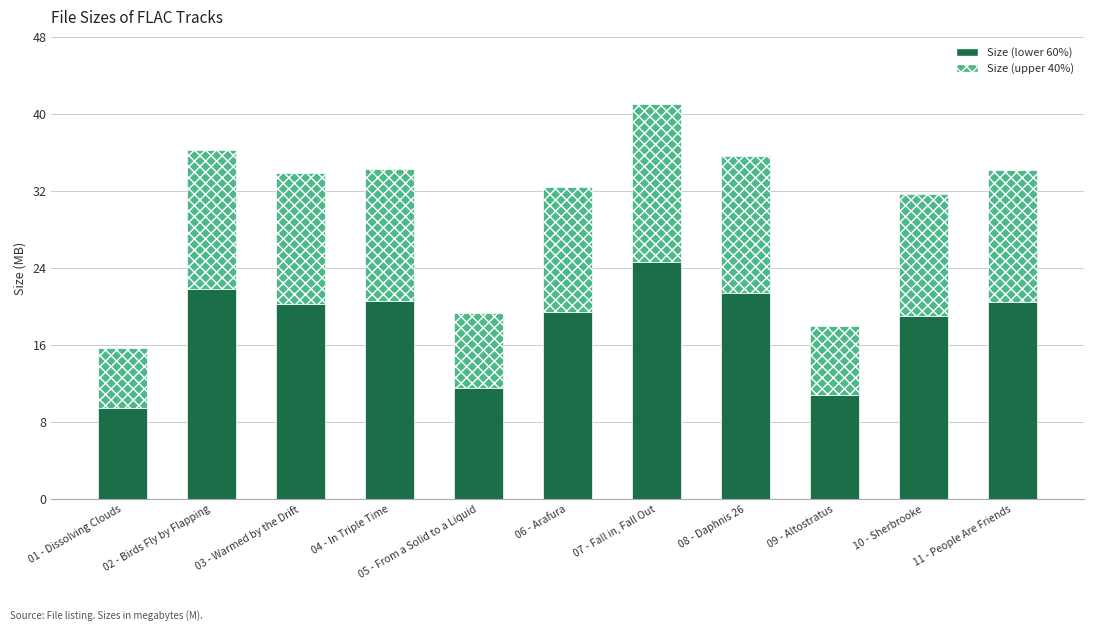

At which category is the sum across all series the highest?

07 - Fall in, Fall Out